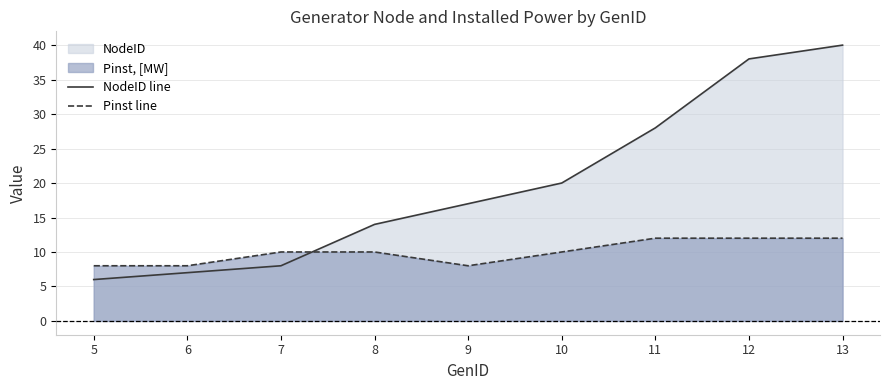

Which series ends up on top after the final intersection of NodeID line and Pinst line?

NodeID line